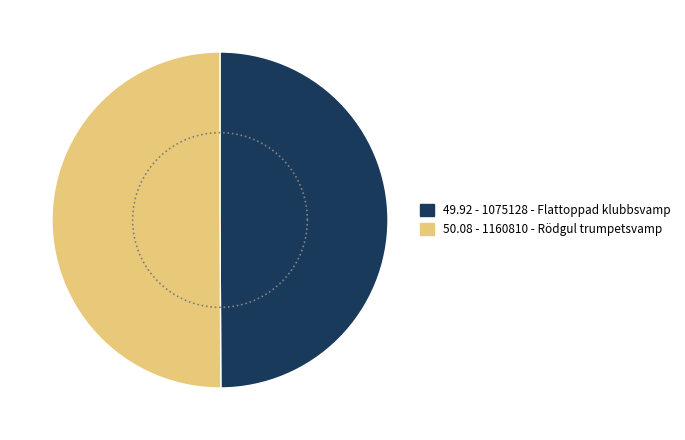

To the nearest percent, what portion does 1075128 - Flattoppad klubbsvamp represent?

50%